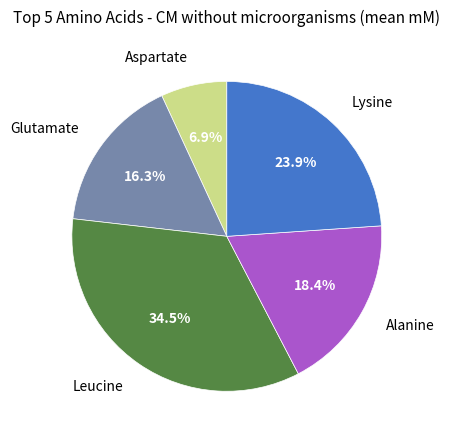

Between Glutamate and Leucine, which is larger?

Leucine